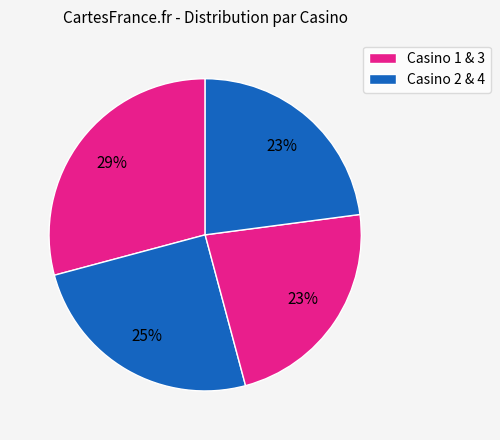

Which slice is the largest?

Casino 1